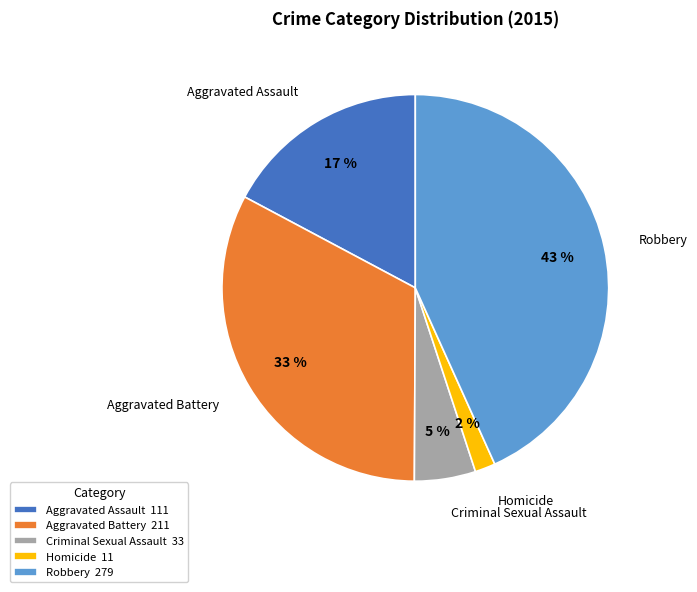

True or false: Criminal Sexual Assault accounts for 5% of the total.

True